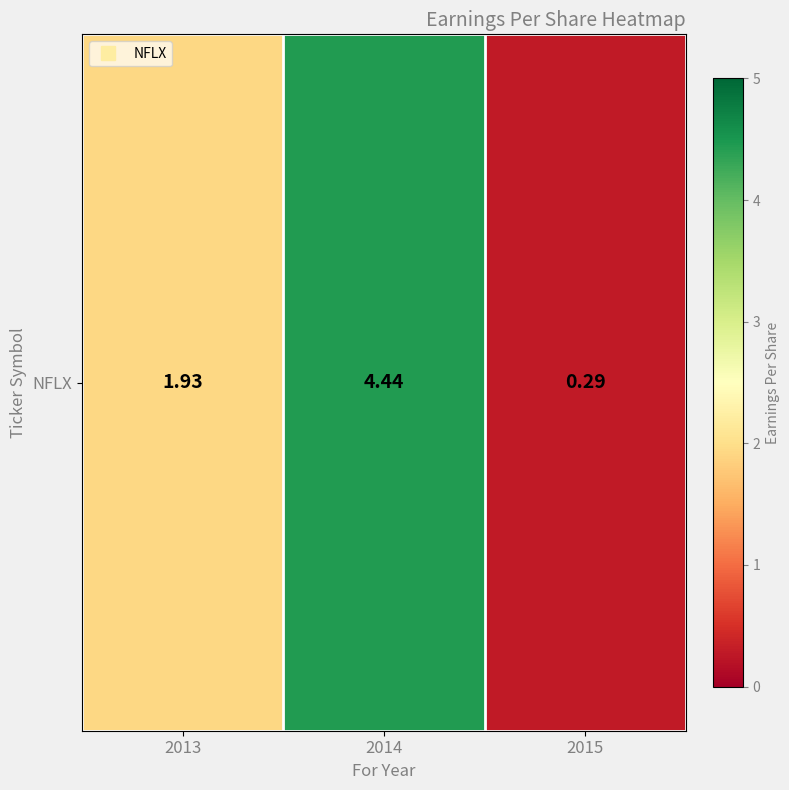

True or false: the data shows 1.9 at 2013.

True